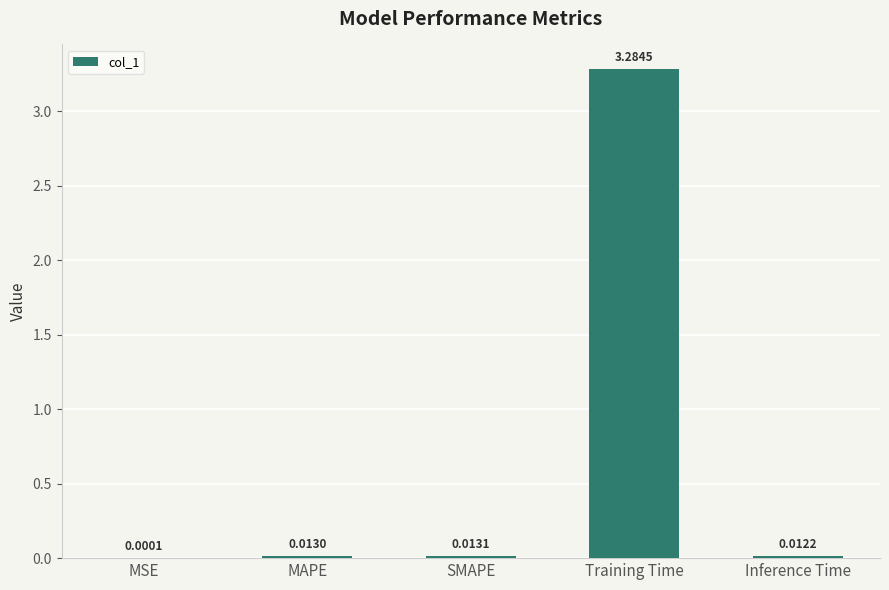

What is the sum of all values?

3.3